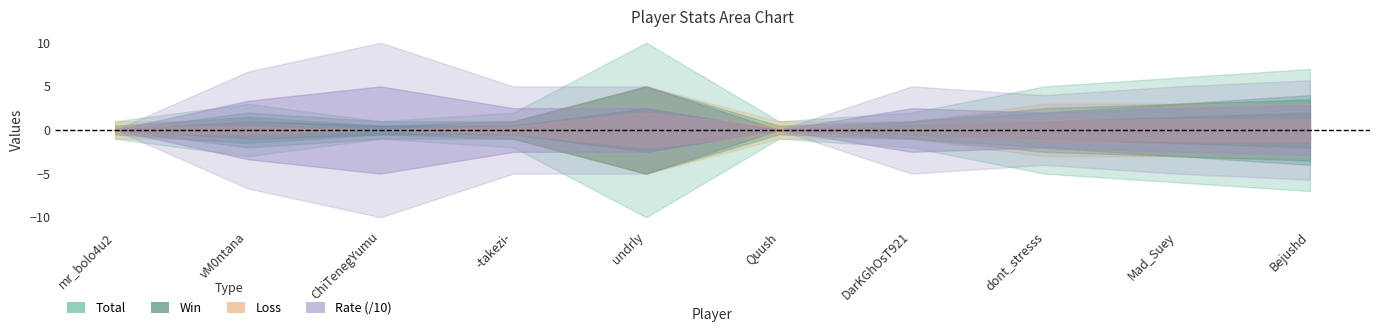

The value of Rate at Quush is 0. True or false?

True